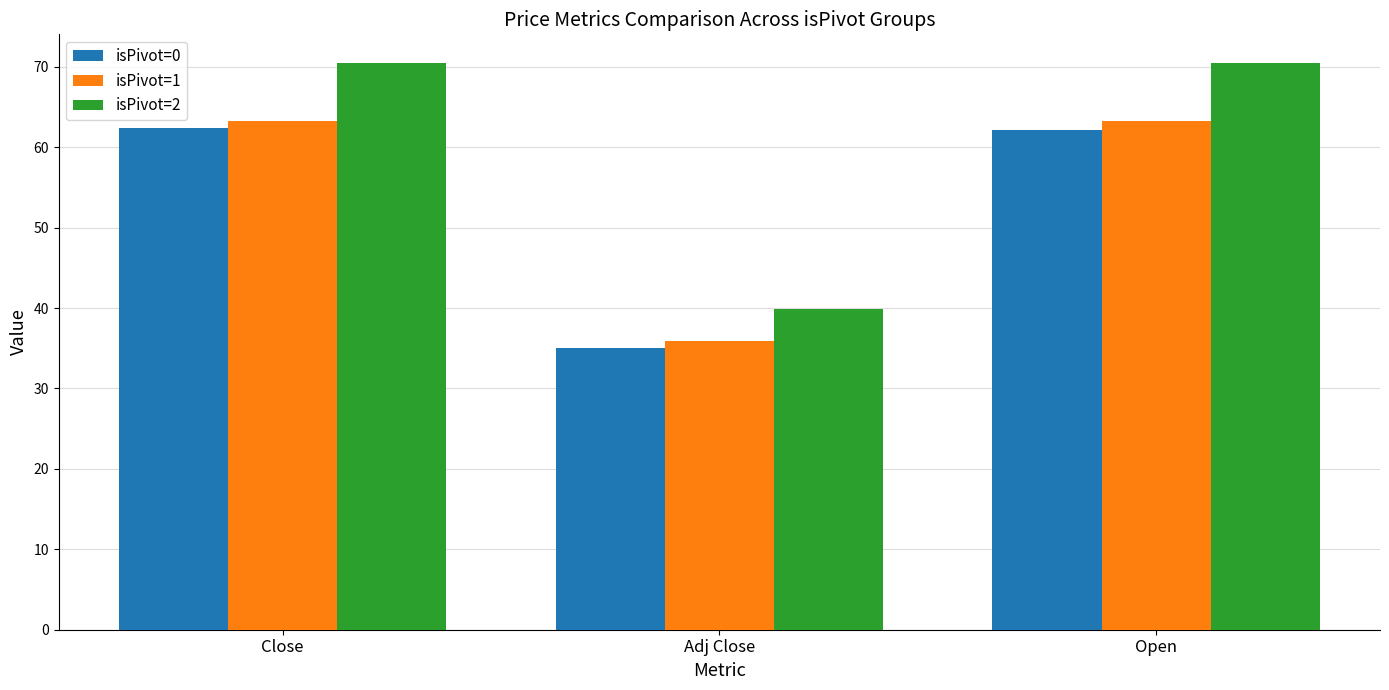

Which category has the lowest value across all series?

Adj Close